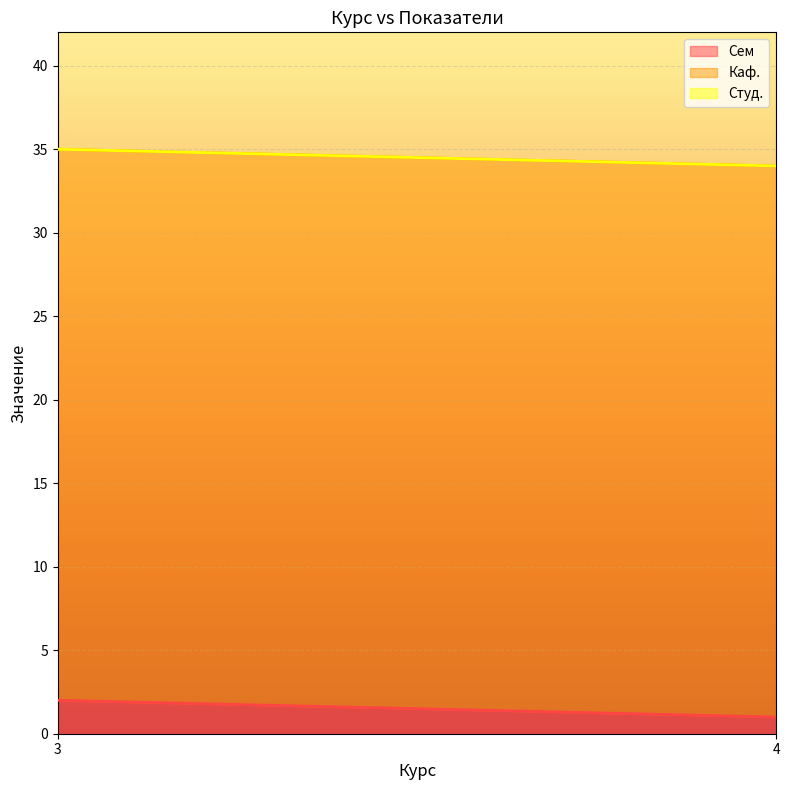

Reading left to right, transcribe all the data shown in this chart.

Сем: 2	1
Каф.: 33	33
Студ.: 0	0